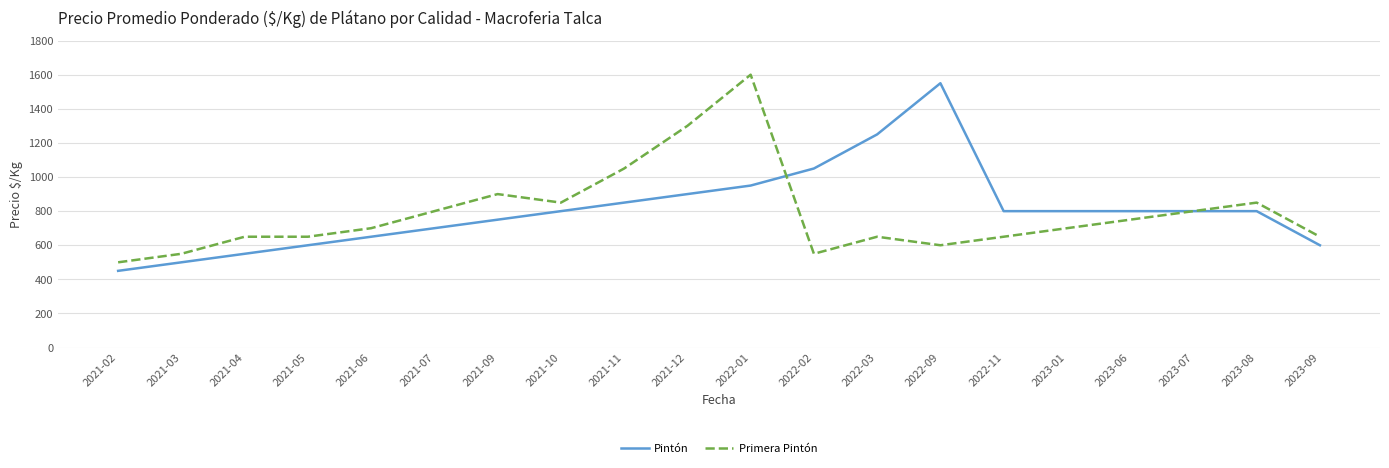

Reading left to right, list all the values displayed in this chart.

Pintón: 450	500	550	600	650	700	750	800	850	900	950	1050	1250	1550	800	800	800	800	800	600
Primera Pintón: 500	550	650	650	700	800	900	850	1050	1300	1600	550	650	600	650	700	750	800	850	650